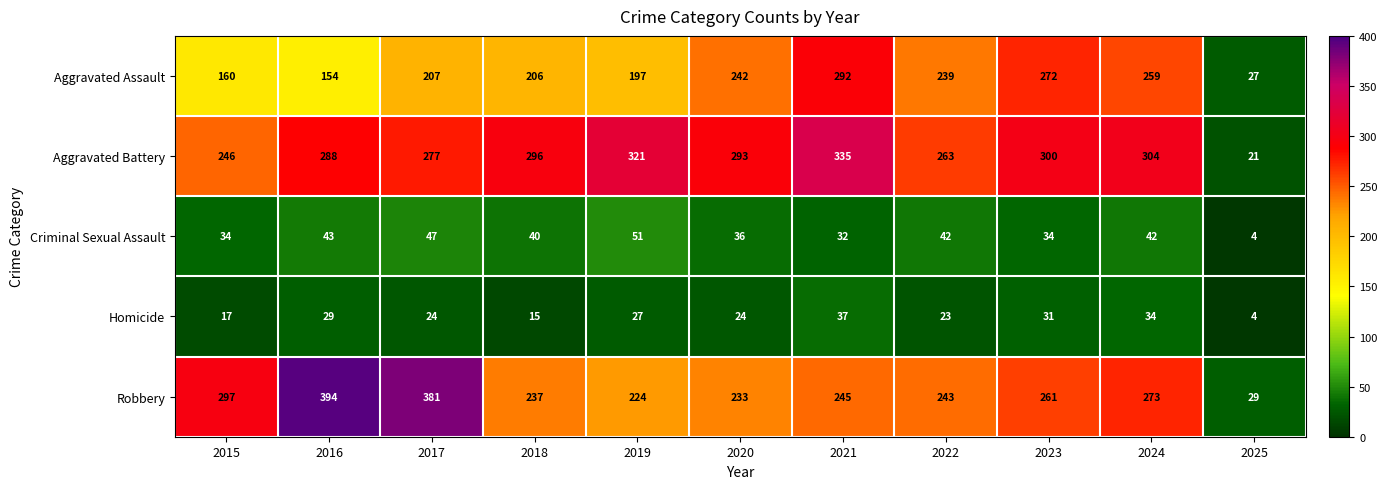

The value of Homicide at 2021 is 19. True or false?

False